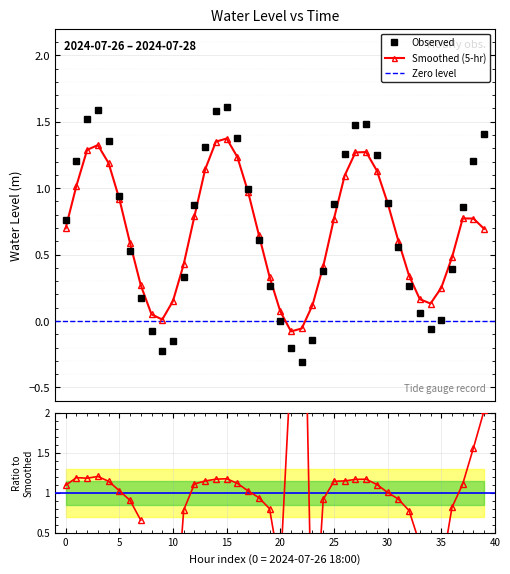

What position from the right is 2024-07-28 09:00?

1